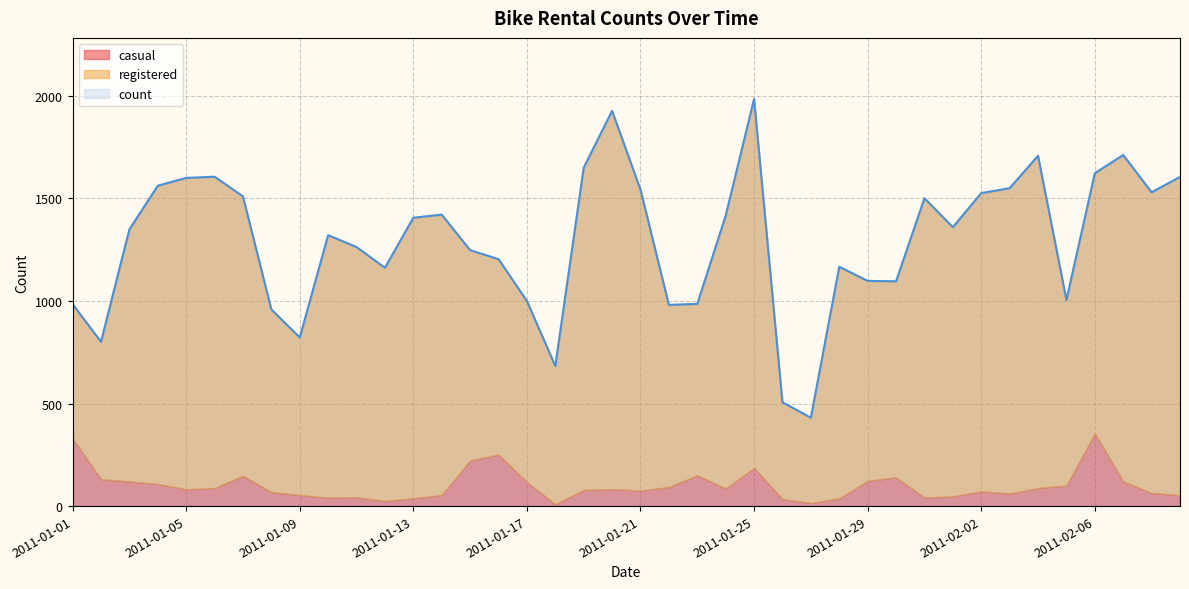

Reading right to left, transcribe all the data shown in this chart.

casual: 2011-02-09=53	2011-02-08=64	2011-02-07=120	2011-02-06=354	2011-02-05=100	2011-02-04=88	2011-02-03=61	2011-02-02=72	2011-02-01=47	2011-01-31=42	2011-01-30=140	2011-01-29=123	2011-01-28=38	2011-01-27=15	2011-01-26=34	2011-01-25=186	2011-01-24=86	2011-01-23=150	2011-01-22=93	2011-01-21=75	2011-01-20=83	2011-01-19=78	2011-01-18=9	2011-01-17=117	2011-01-16=251	2011-01-15=222	2011-01-14=54	2011-01-13=38	2011-01-12=25	2011-01-11=43	2011-01-10=41	2011-01-09=54	2011-01-08=68	2011-01-07=148	2011-01-06=88	2011-01-05=82	2011-01-04=108	2011-01-03=120	2011-01-02=131	2011-01-01=331
registered: 2011-02-09=1552	2011-02-08=1466	2011-02-07=1592	2011-02-06=1269	2011-02-05=905	2011-02-04=1620	2011-02-03=1489	2011-02-02=1454	2011-02-01=1313	2011-01-31=1459	2011-01-30=956	2011-01-29=975	2011-01-28=1129	2011-01-27=416	2011-01-26=472	2011-01-25=1799	2011-01-24=1330	2011-01-23=836	2011-01-22=888	2011-01-21=1468	2011-01-20=1844	2011-01-19=1572	2011-01-18=674	2011-01-17=883	2011-01-16=953	2011-01-15=1026	2011-01-14=1367	2011-01-13=1368	2011-01-12=1137	2011-01-11=1220	2011-01-10=1280	2011-01-09=768	2011-01-08=891	2011-01-07=1362	2011-01-06=1518	2011-01-05=1518	2011-01-04=1454	2011-01-03=1229	2011-01-02=670	2011-01-01=654
count: 2011-02-09=1605	2011-02-08=1530	2011-02-07=1712	2011-02-06=1623	2011-02-05=1005	2011-02-04=1708	2011-02-03=1550	2011-02-02=1526	2011-02-01=1360	2011-01-31=1501	2011-01-30=1096	2011-01-29=1098	2011-01-28=1167	2011-01-27=431	2011-01-26=506	2011-01-25=1985	2011-01-24=1416	2011-01-23=986	2011-01-22=981	2011-01-21=1543	2011-01-20=1927	2011-01-19=1650	2011-01-18=683	2011-01-17=1000	2011-01-16=1204	2011-01-15=1248	2011-01-14=1421	2011-01-13=1406	2011-01-12=1162	2011-01-11=1263	2011-01-10=1321	2011-01-09=822	2011-01-08=959	2011-01-07=1510	2011-01-06=1606	2011-01-05=1600	2011-01-04=1562	2011-01-03=1349	2011-01-02=801	2011-01-01=985